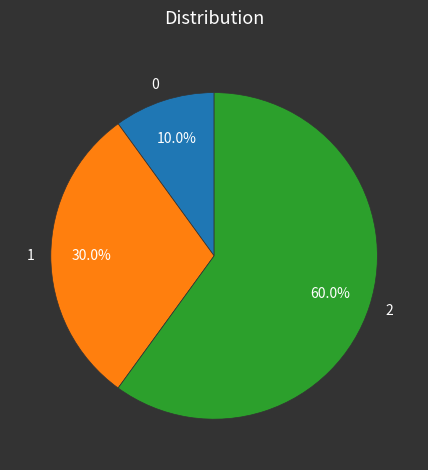

What is the ratio of the value at 0 to the value at 1?

0.3